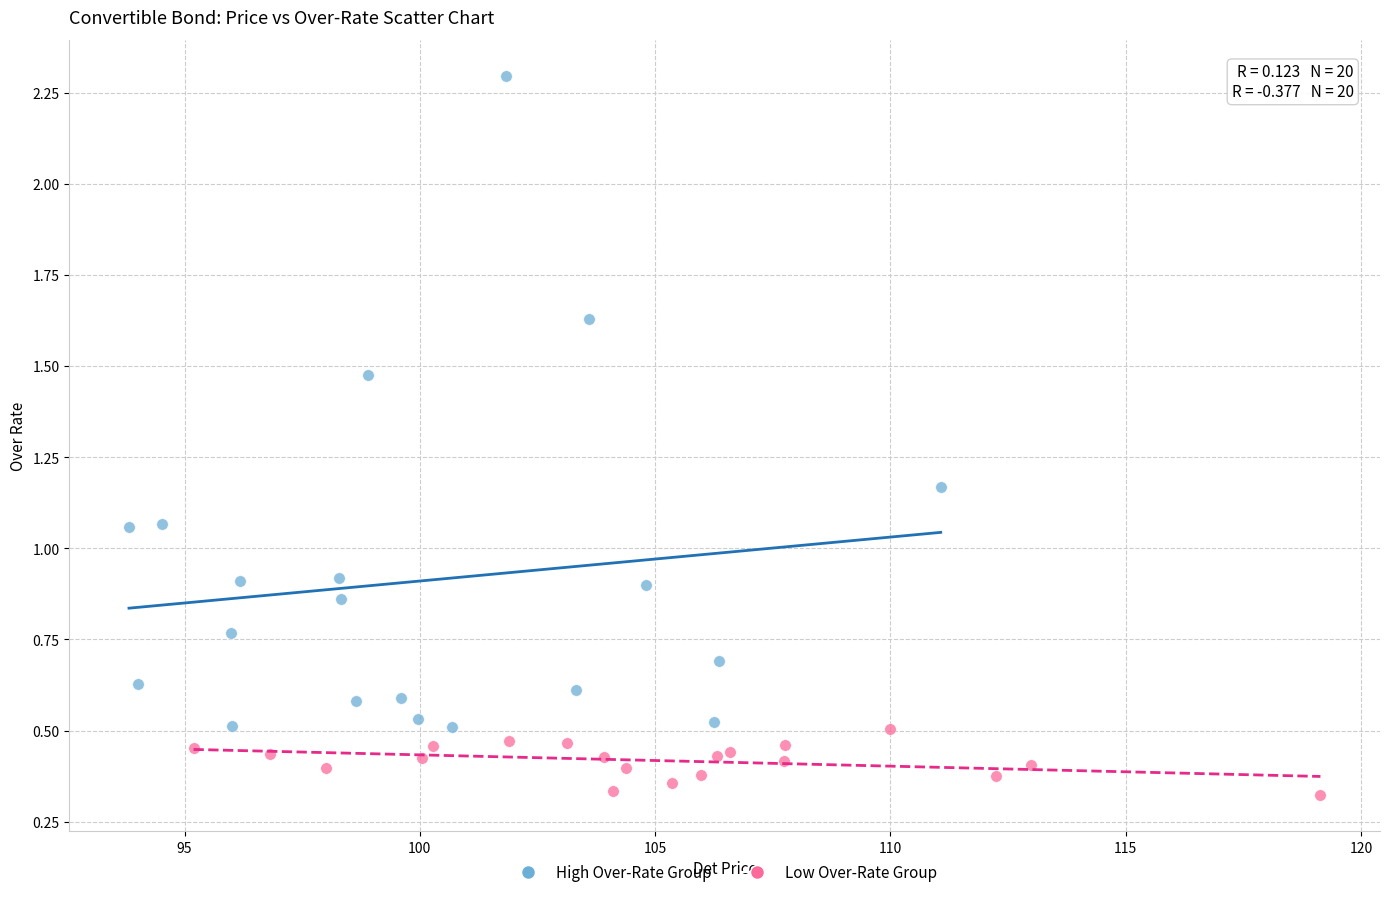

Which series contains the highest Y value?

High Over-Rate Group